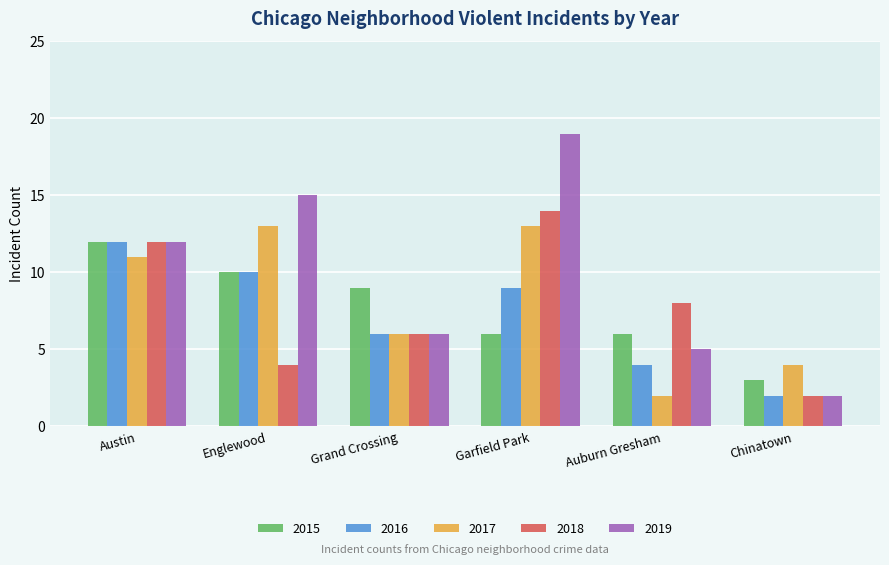

Which series has the largest range (max minus min)?

2019